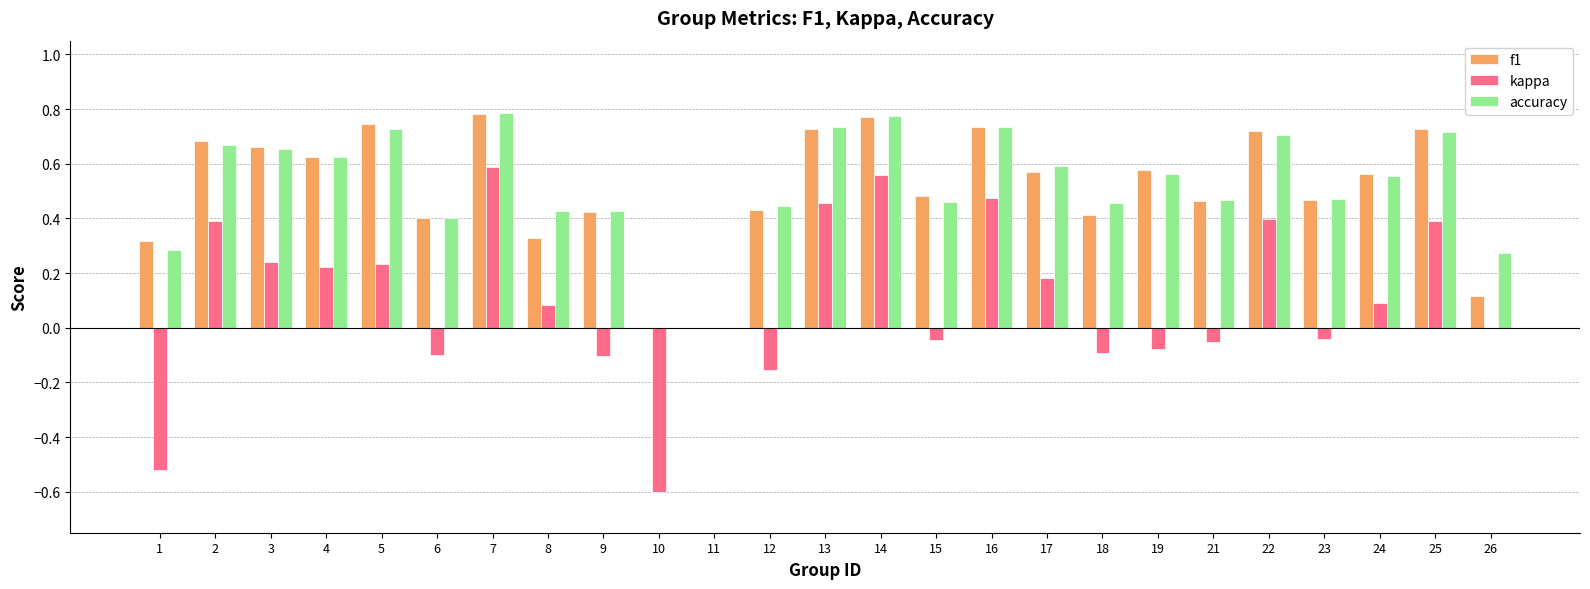

How many distinct data groups are displayed?

3